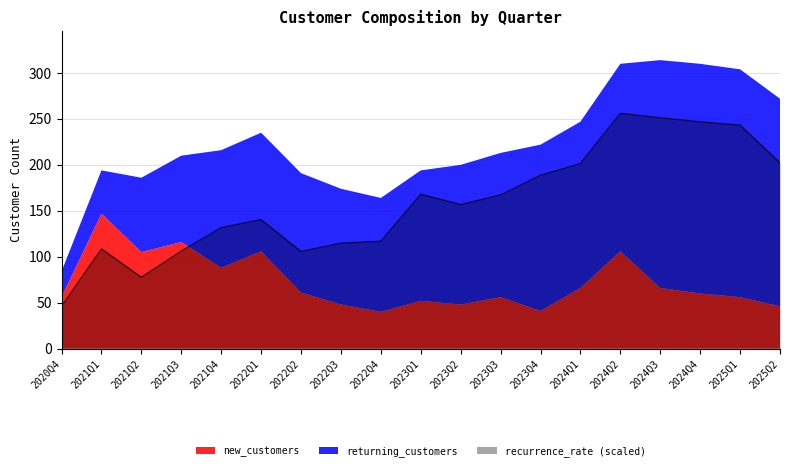

The new_customers series shows 78.8 at 2022Q3. True or false?

False